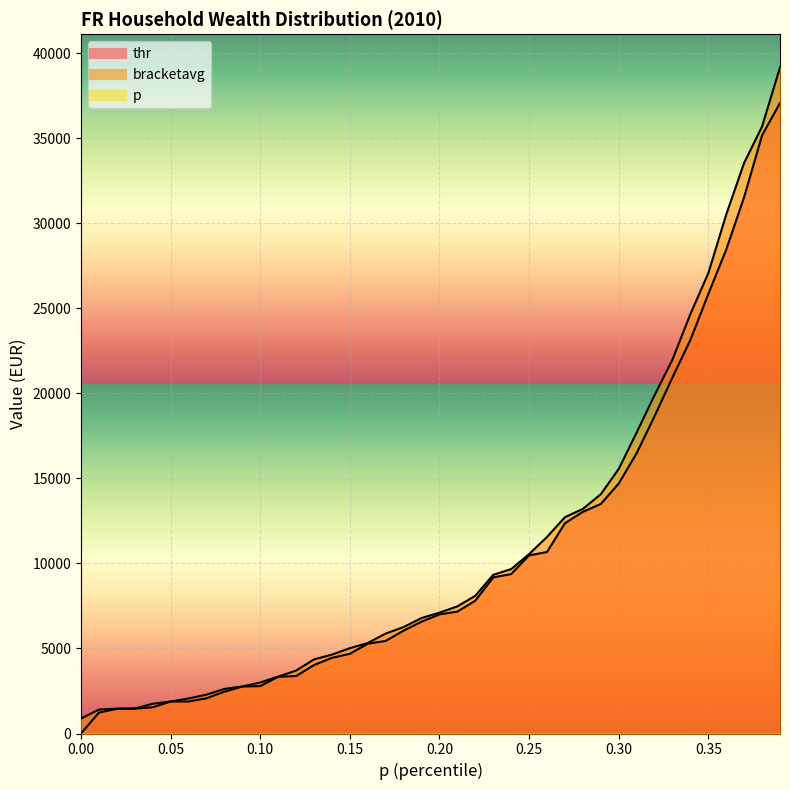

What is the difference between the second highest and second lowest values in the bracketavg series?

34281.7